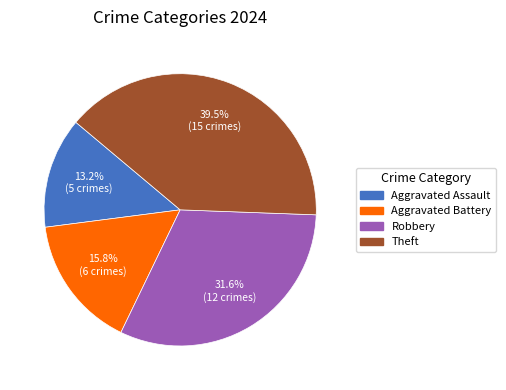

Is there a majority slice in this chart?

No